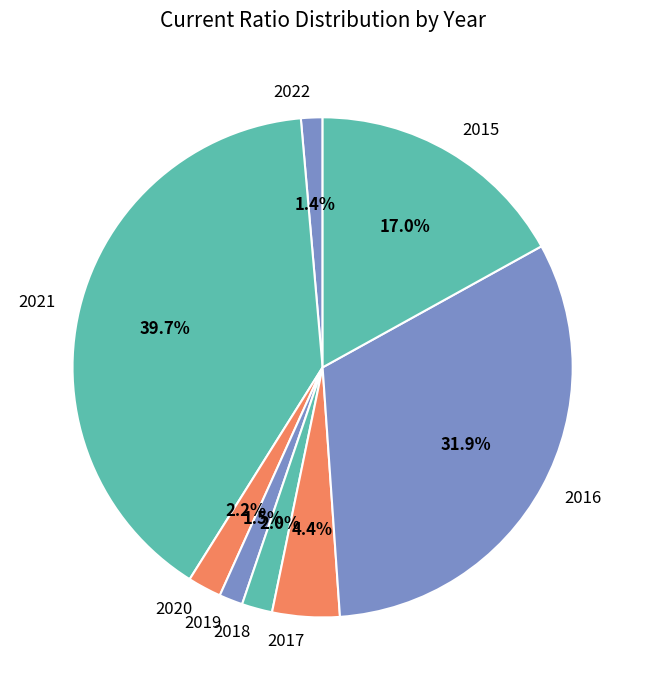

To the nearest percent, what percentage of the pie is 2016?

32%